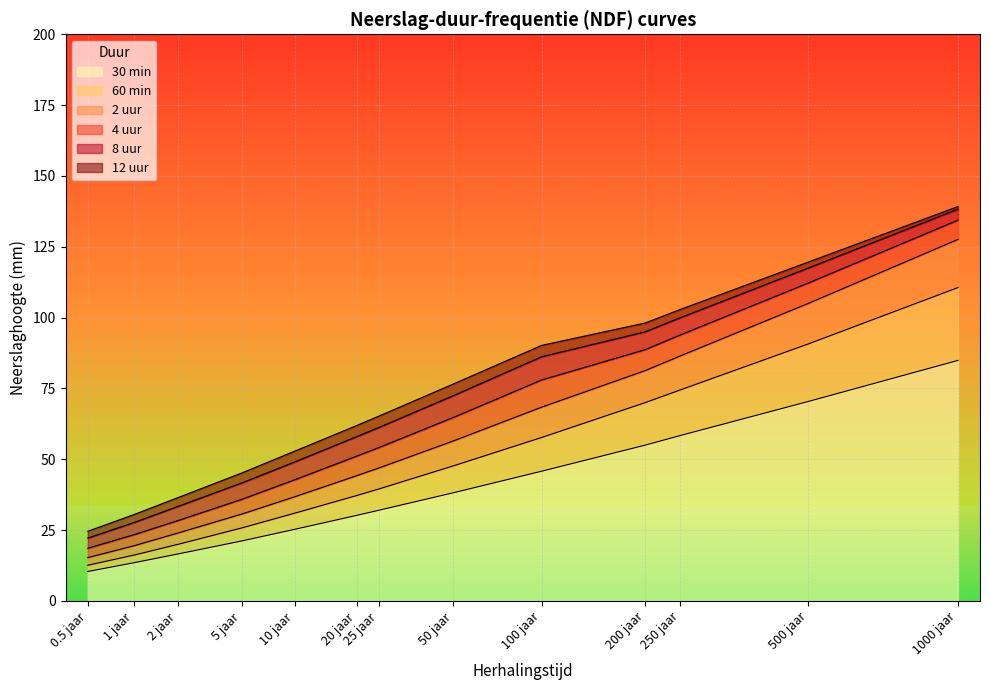

Reading left to right, list all the values displayed in this chart.

30 min: 0.5 jaar=10.4	1 jaar=13.5	2 jaar=16.6	5 jaar=21.2	10 jaar=25.3	20 jaar=30.2	25 jaar=32.0	50 jaar=38.2	100 jaar=45.8	200 jaar=55.0	250 jaar=58.4	500 jaar=70.4	1000 jaar=84.9
60 min: 0.5 jaar=12.6	1 jaar=16.2	2 jaar=20.0	5 jaar=25.8	10 jaar=31.0	20 jaar=37.2	25 jaar=39.5	50 jaar=47.7	100 jaar=57.7	200 jaar=70.0	250 jaar=74.5	500 jaar=90.7	1000 jaar=110.6
2 uur: 0.5 jaar=15.3	1 jaar=19.5	2 jaar=24.0	5 jaar=30.7	10 jaar=36.8	20 jaar=44.2	25 jaar=46.9	50 jaar=56.5	100 jaar=68.4	200 jaar=81.3	250 jaar=86.5	500 jaar=105.0	1000 jaar=127.6
4 uur: 0.5 jaar=18.6	1 jaar=23.4	2 jaar=28.4	5 jaar=35.9	10 jaar=42.8	20 jaar=51.1	25 jaar=54.1	50 jaar=64.8	100 jaar=78.0	200 jaar=88.7	250 jaar=93.9	500 jaar=112.2	1000 jaar=134.4
8 uur: 0.5 jaar=22.2	1 jaar=27.7	2 jaar=33.4	5 jaar=41.7	10 jaar=49.1	20 jaar=58.0	25 jaar=61.2	50 jaar=72.5	100 jaar=86.2	200 jaar=95.0	250 jaar=100.0	500 jaar=117.5	1000 jaar=138.3
12 uur: 0.5 jaar=24.6	1 jaar=30.5	2 jaar=36.5	5 jaar=45.2	10 jaar=52.9	20 jaar=61.9	25 jaar=65.2	50 jaar=76.6	100 jaar=90.2	200 jaar=98.1	250 jaar=102.9	500 jaar=119.6	1000 jaar=139.2